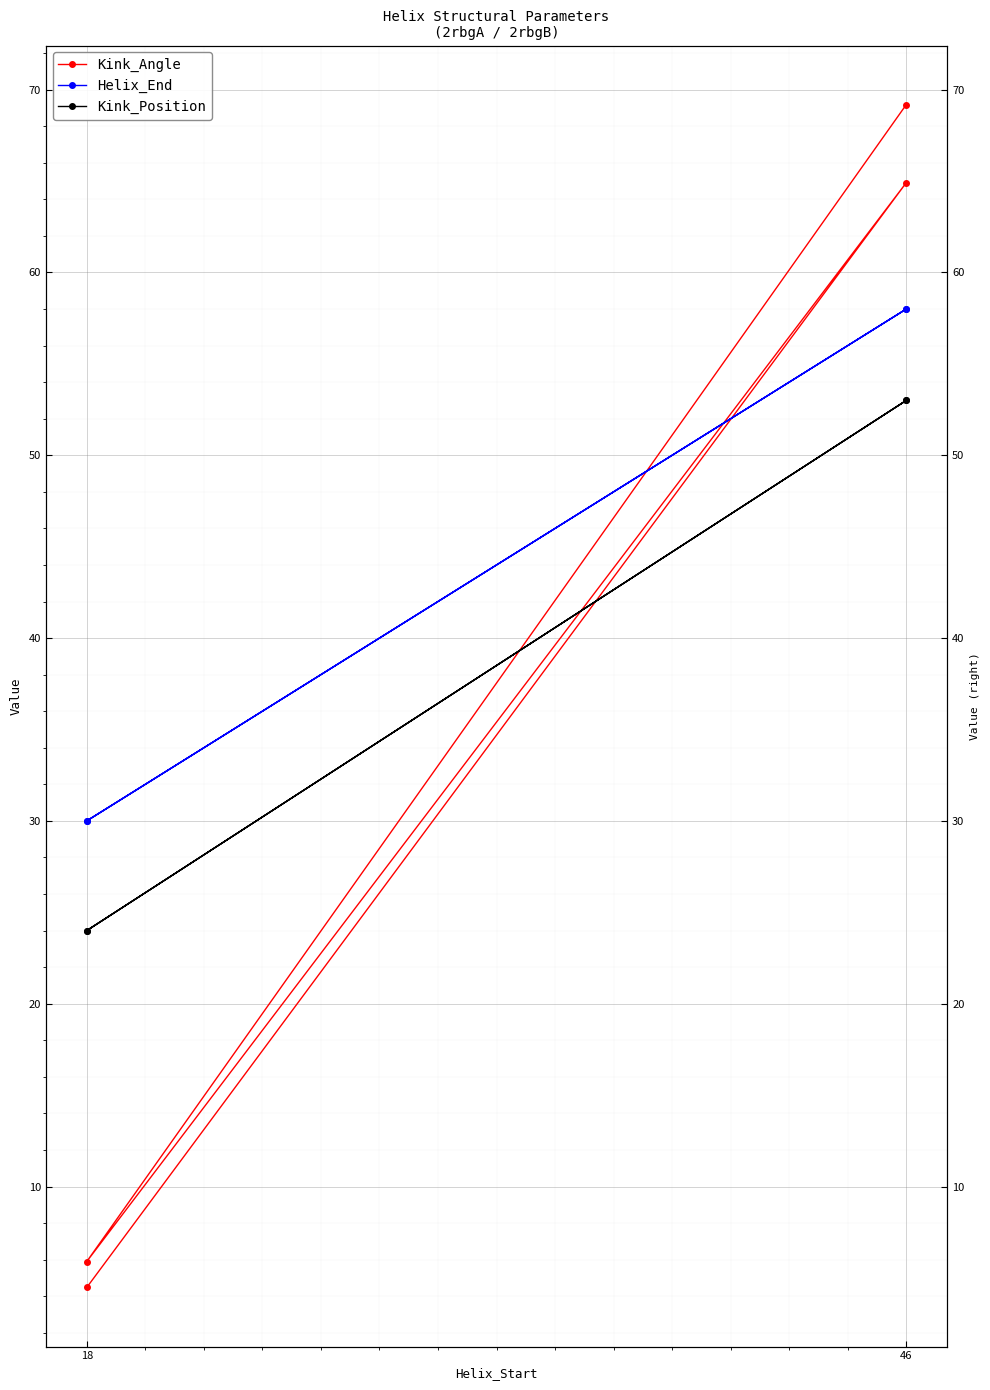

What is the difference between the maximum and minimum values in the Helix_End series?

28.0